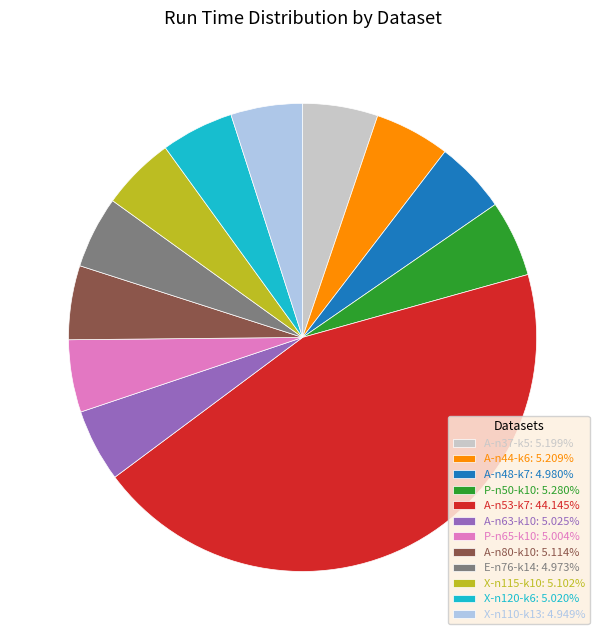

Approximately how many times larger is the value at X-n110-k13: 4.949% compared to X-n115-k10: 5.102%?

1.0